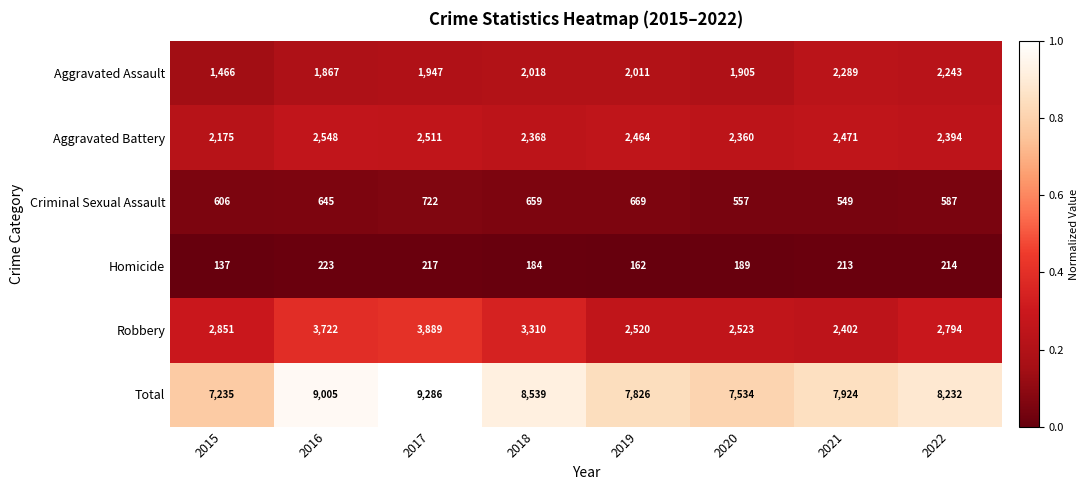

Which series has the largest total across all categories?

Total